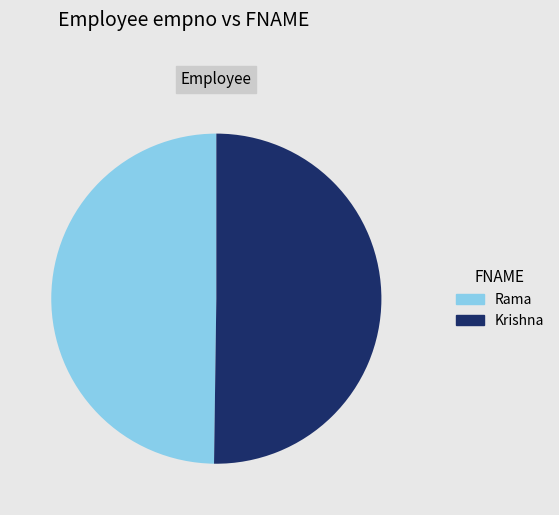

True or false: Krishna accounts for 50% of the total.

True